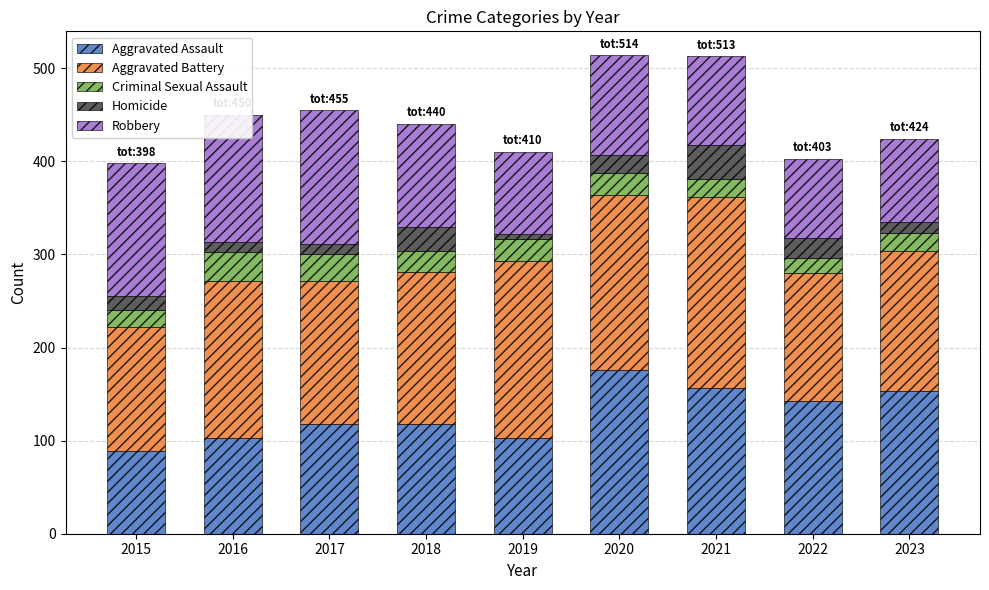

What is the total value across all series at 2017?

455